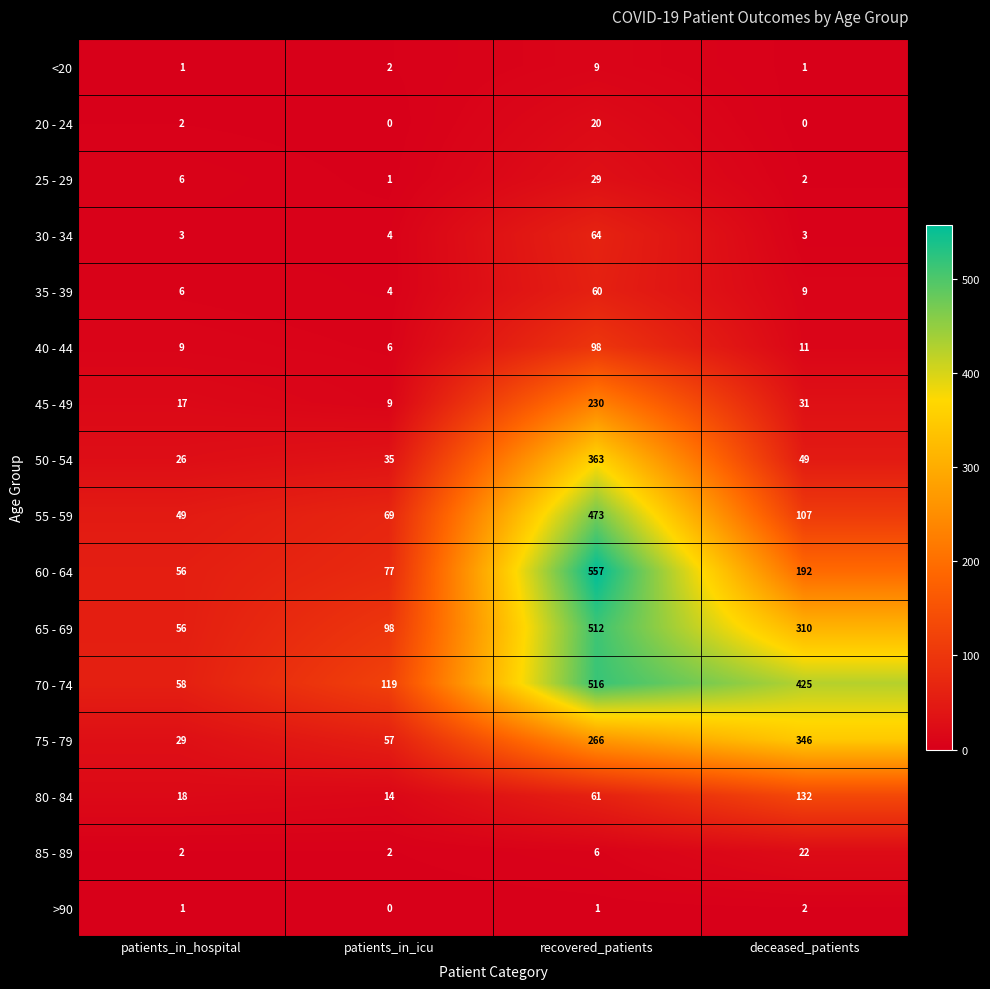

Is it true that 20 - 24 equals 20 at recovered_patients?

True